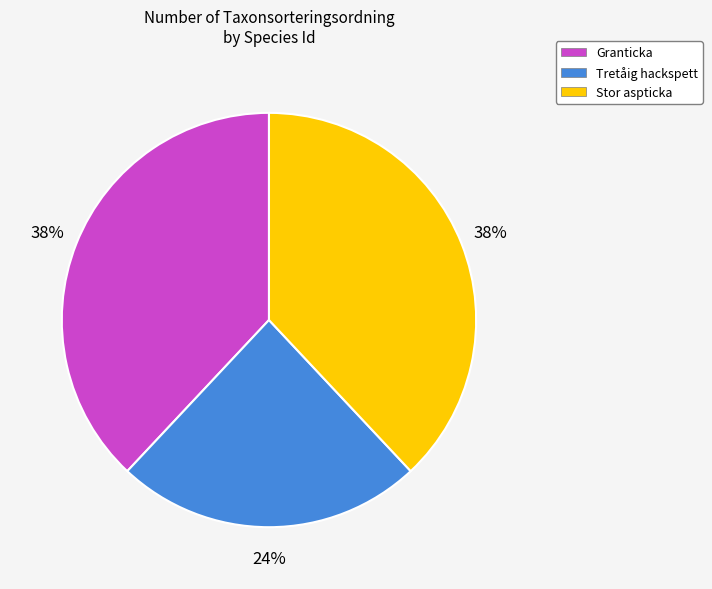

Between Granticka and Tretåig hackspett, which is larger?

Granticka